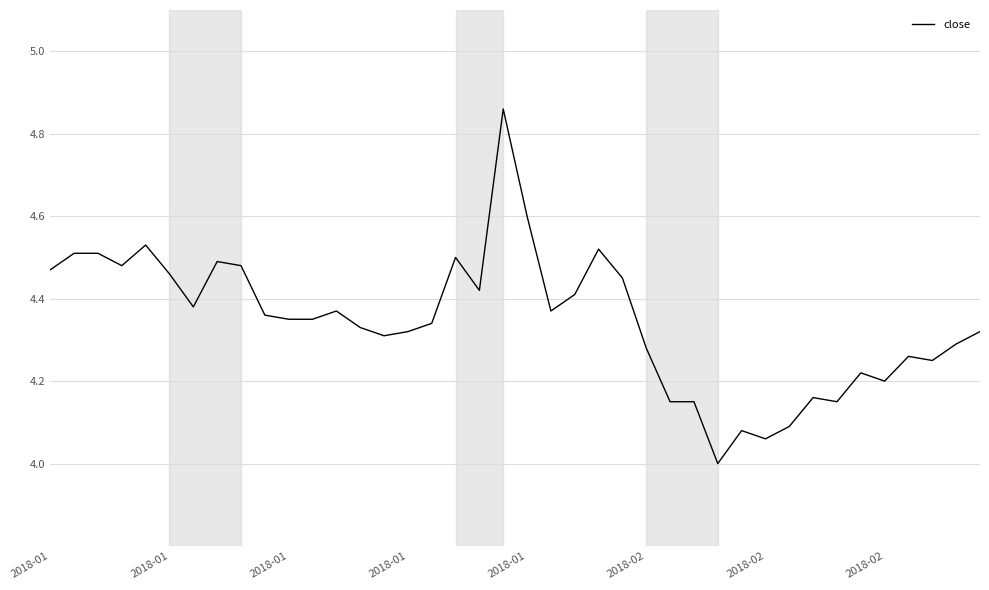

What is the minimum value shown in the chart?

4.0